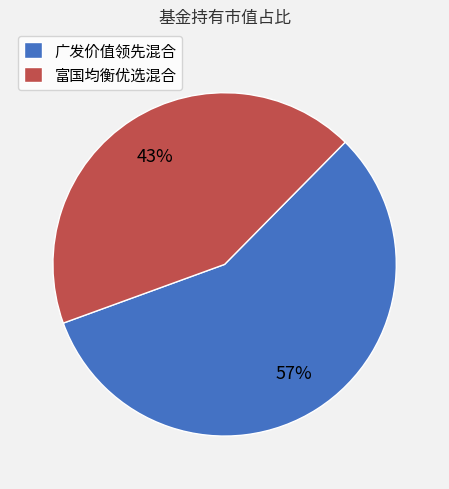

Is it true that 广发价值领先混合 is 46% of the pie?

False